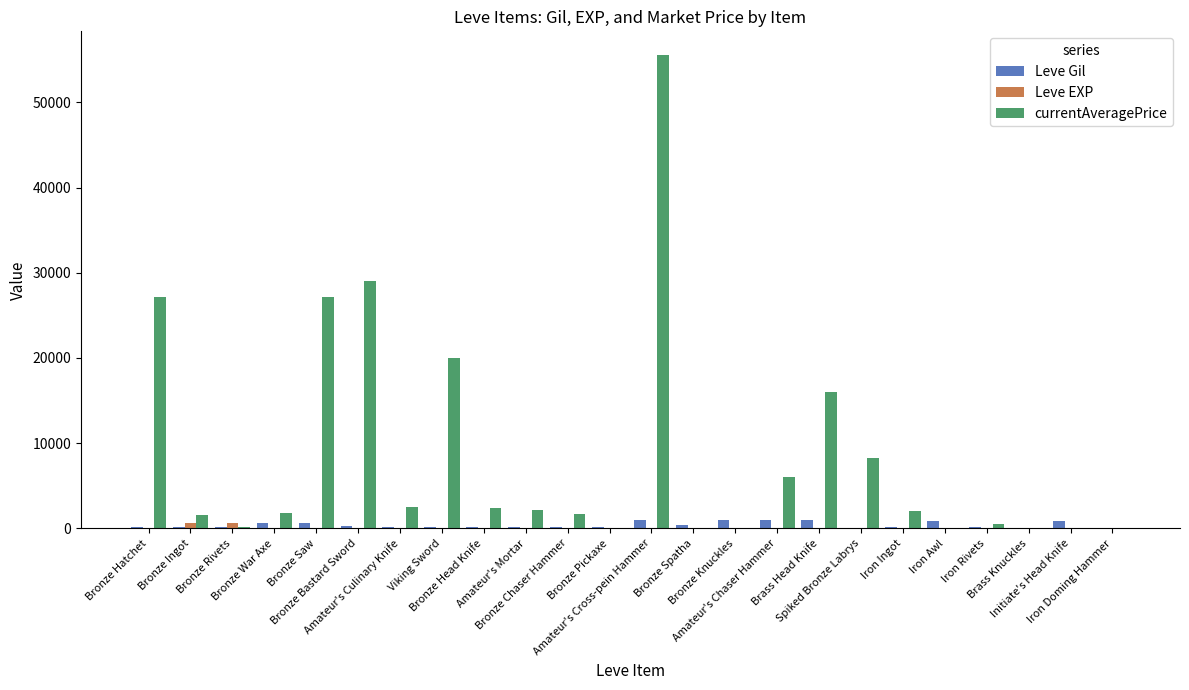

What is the sum of all Leve Gil values?

10029.0